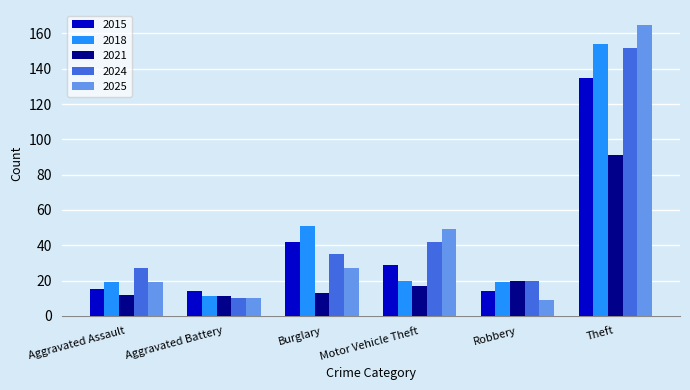

Reading left to right, list all the values displayed in this chart.

2015: Aggravated Assault=15	Aggravated Battery=14	Burglary=42	Motor Vehicle Theft=29	Robbery=14	Theft=135
2018: Aggravated Assault=19	Aggravated Battery=11	Burglary=51	Motor Vehicle Theft=20	Robbery=19	Theft=154
2021: Aggravated Assault=12	Aggravated Battery=11	Burglary=13	Motor Vehicle Theft=17	Robbery=20	Theft=91
2024: Aggravated Assault=27	Aggravated Battery=10	Burglary=35	Motor Vehicle Theft=42	Robbery=20	Theft=152
2025: Aggravated Assault=19	Aggravated Battery=10	Burglary=27	Motor Vehicle Theft=49	Robbery=9	Theft=165